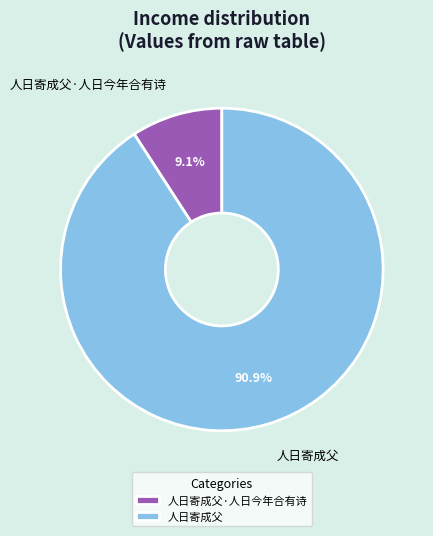

To the nearest percent, what percentage of the pie is 人日寄成父·人日今年合有诗?

9%